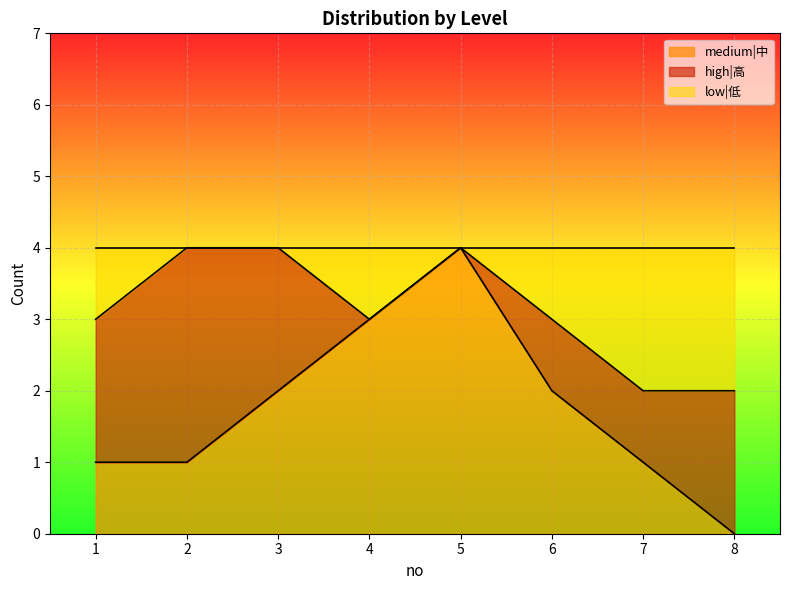

List the labels in order of medium|中 value, largest first.

5, 4, 3, 6, 1, 2, 7, 8